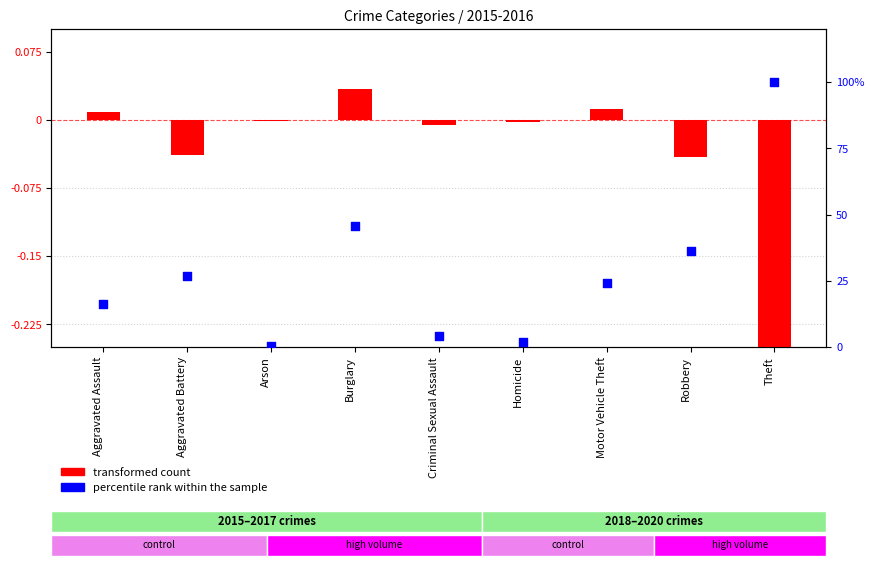

Which series contains the lowest Y value?

transformed count